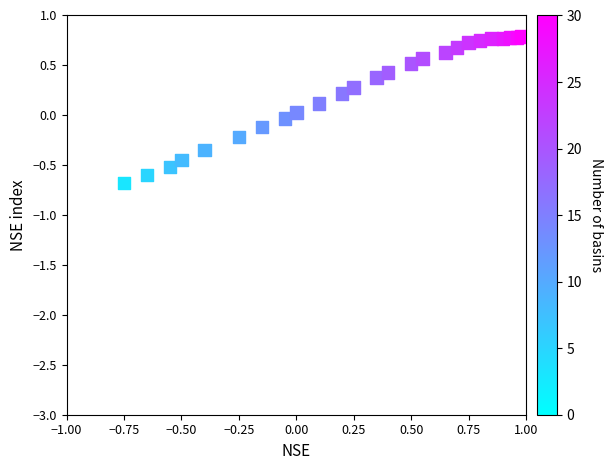

What is the range of X values (max minus min)?

1.7